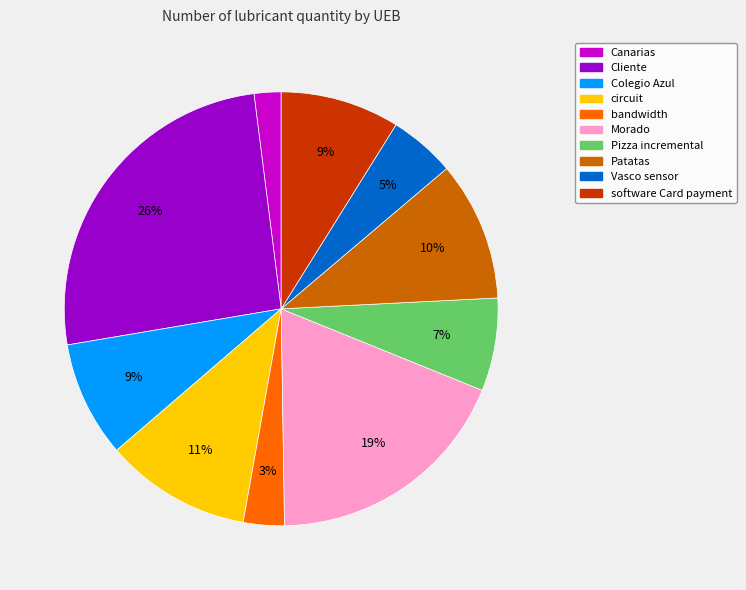

To the nearest percent, what is the combined percentage of circuit and Cliente?

37%